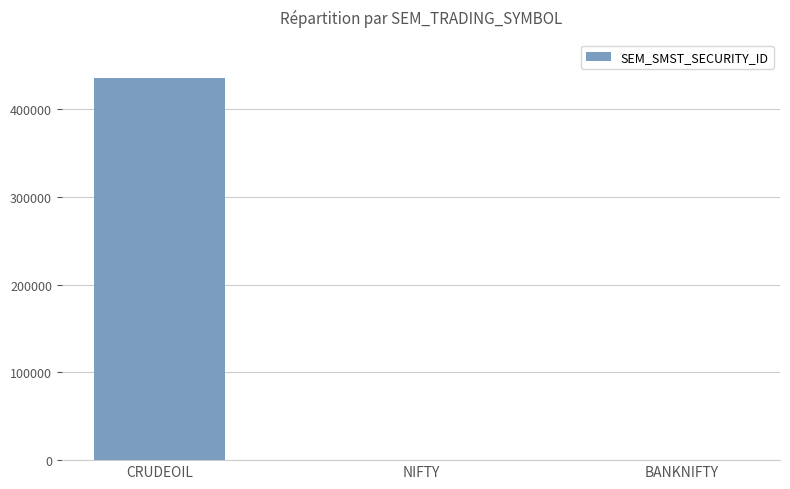

The chart shows a value of 435823 at CRUDEOIL. True or false?

True